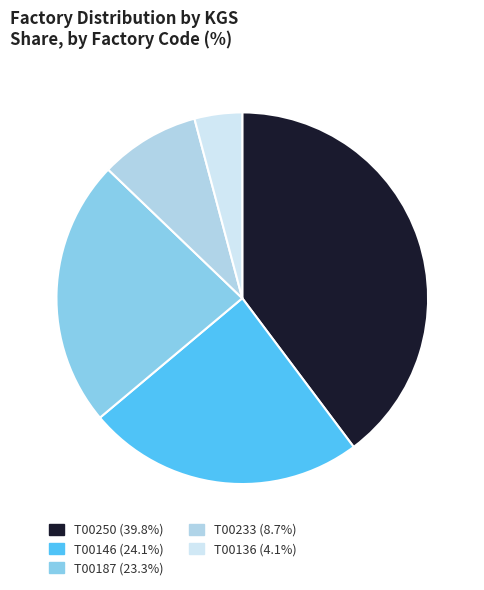

What is the largest slice in the pie chart?

T00250